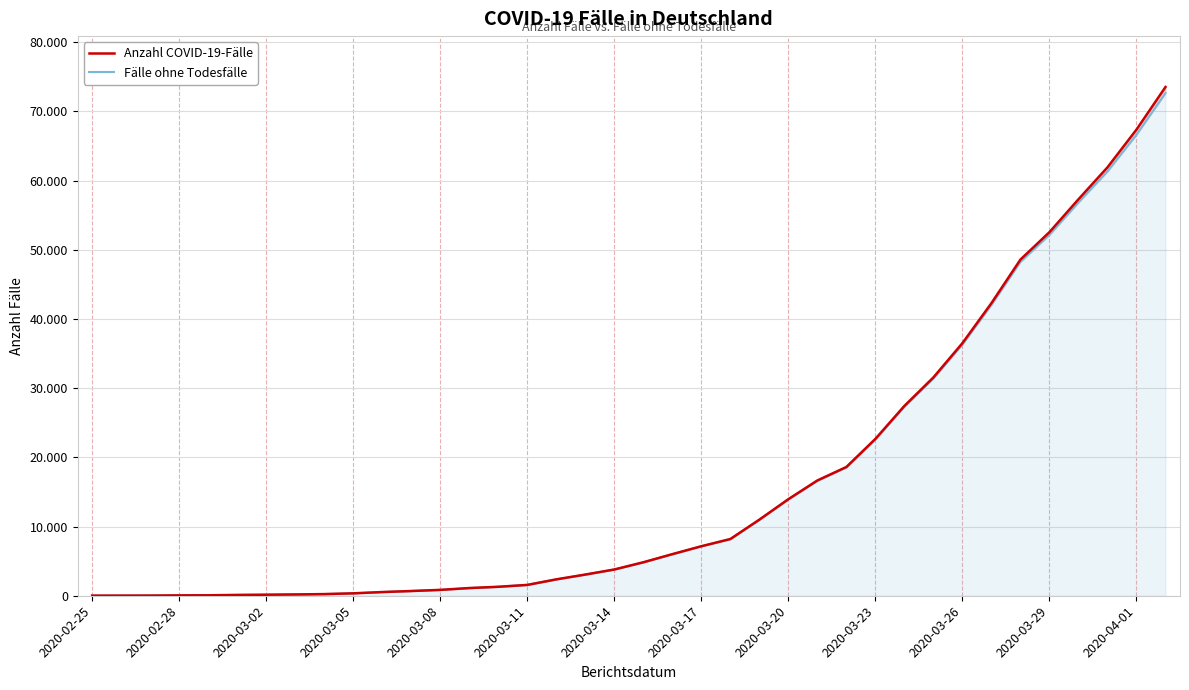

How many data points in Anzahl COVID-19-Fälle are less than 4838?

19